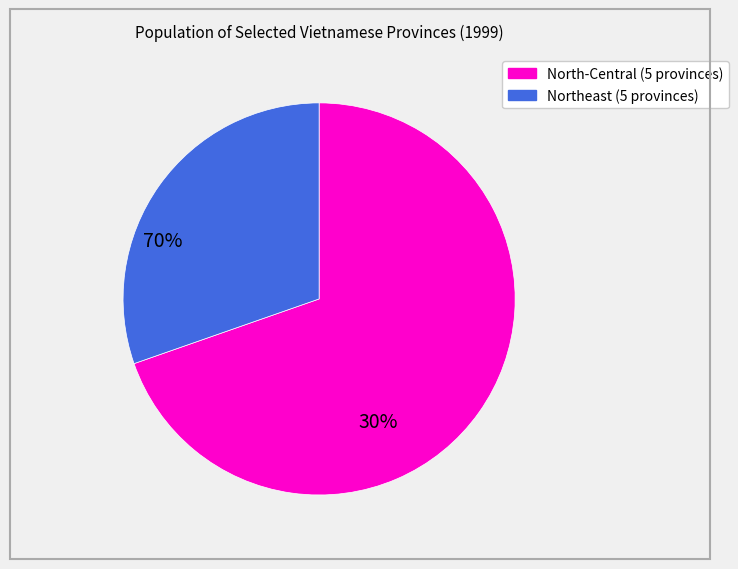

Does any single category account for the majority?

Yes